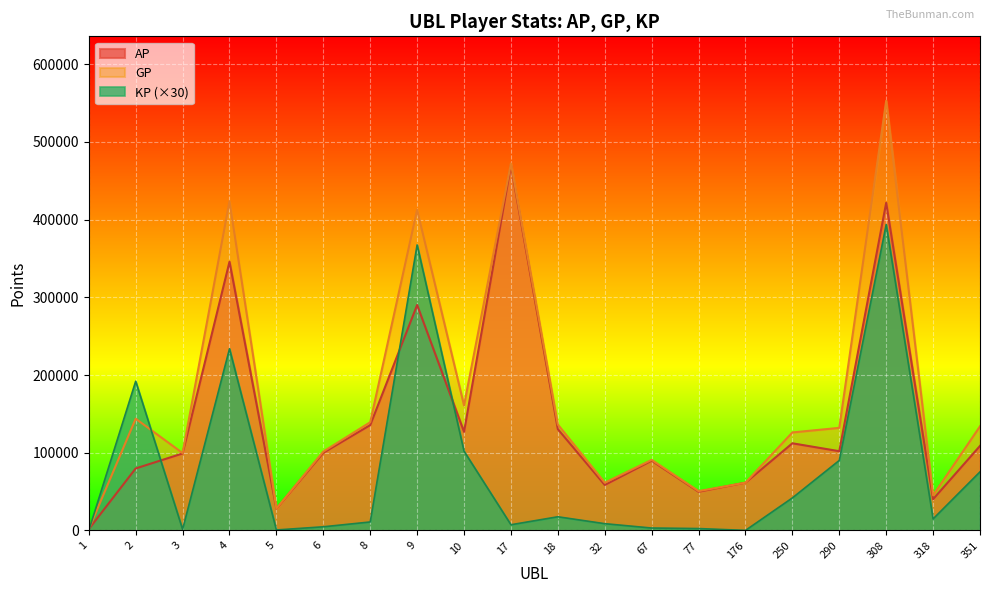

Where does the GP series first go above 132022?

2